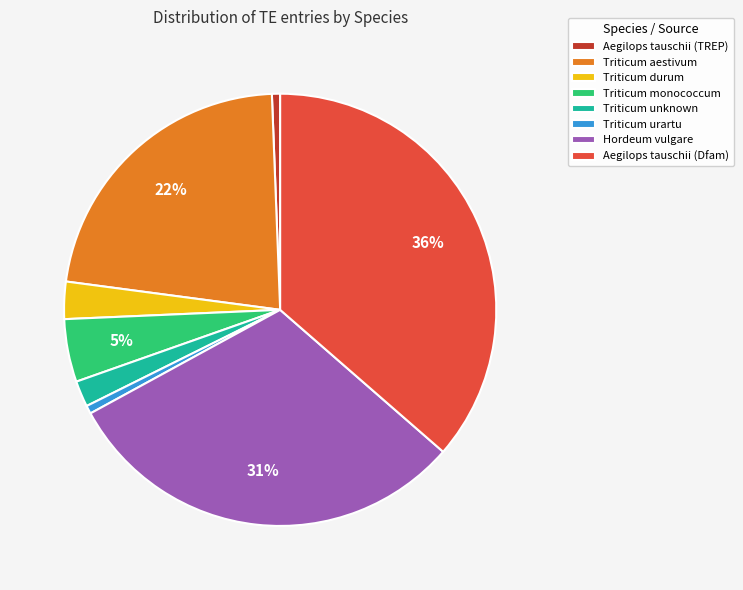

Do Aegilops tauschii (TREP) and Hordeum vulgare together represent more than half of the pie?

No